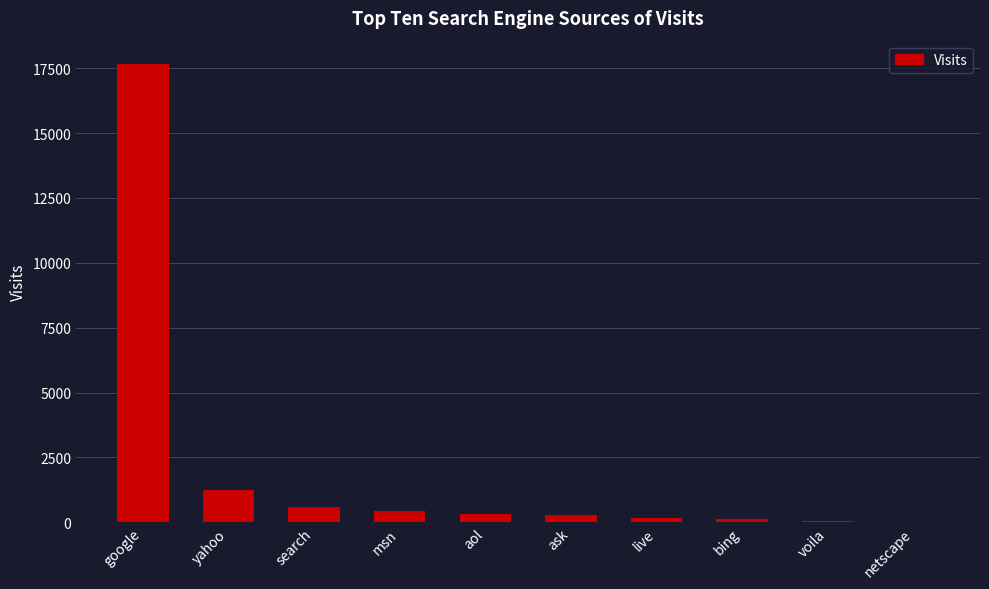

Between bing and google, which is larger?

google